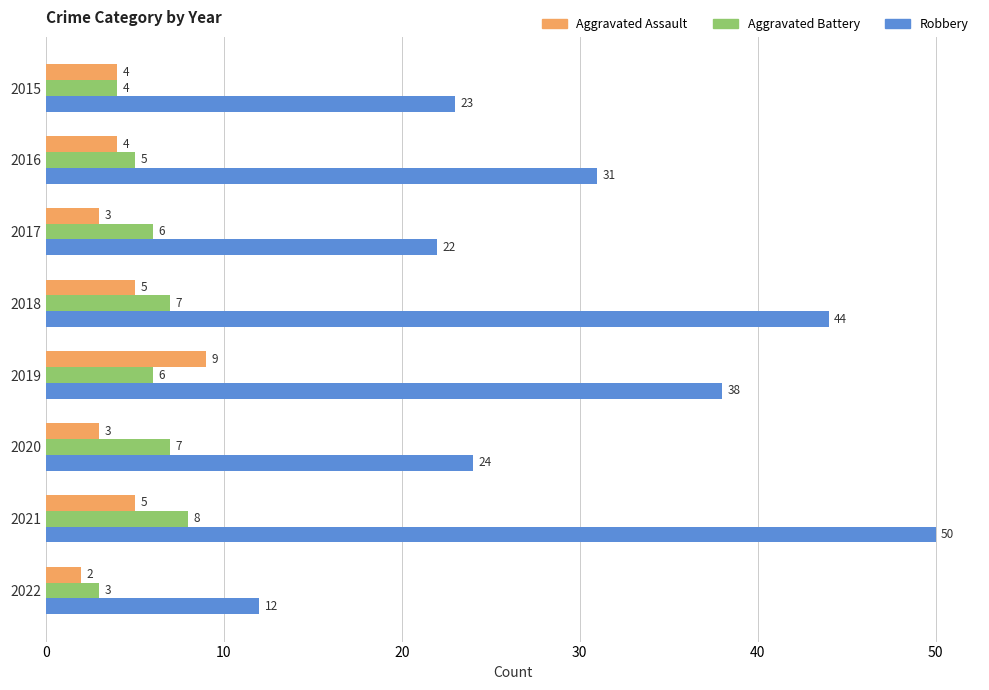

What are all the series names shown in the legend?

Aggravated Assault, Aggravated Battery, Robbery